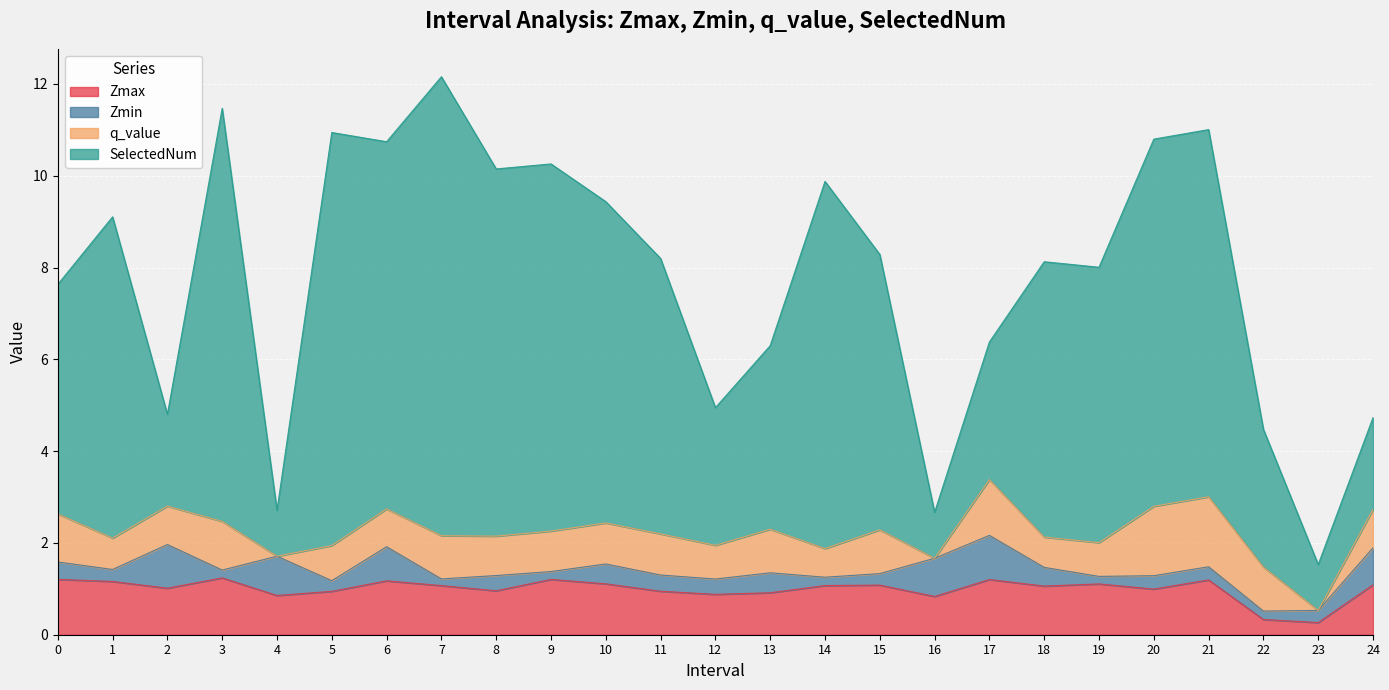

Which has a higher value, 3 or 7?

3